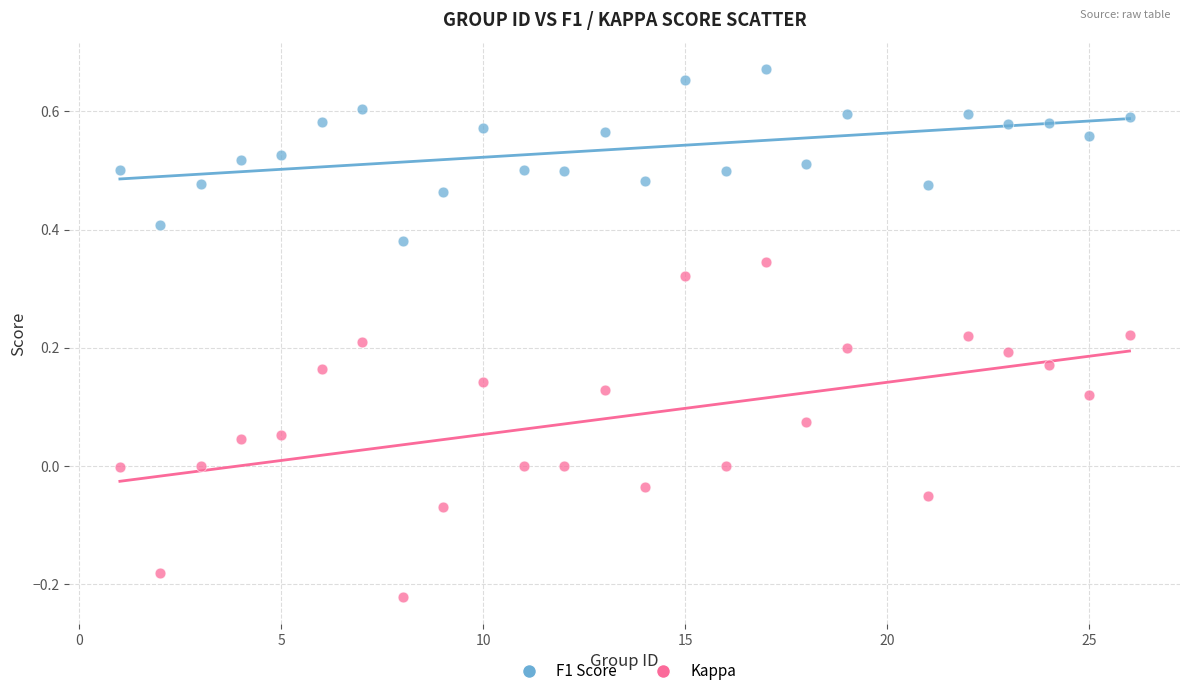

Which series reaches the minimum Y coordinate?

Kappa